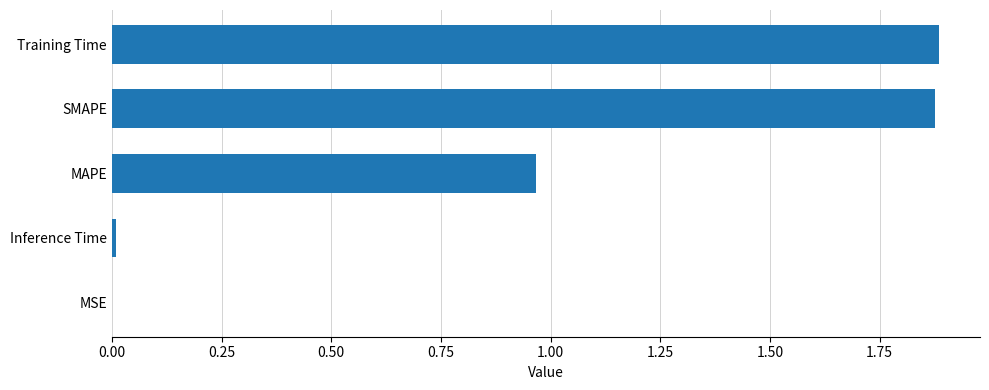

What is the sum of all values?

4.7